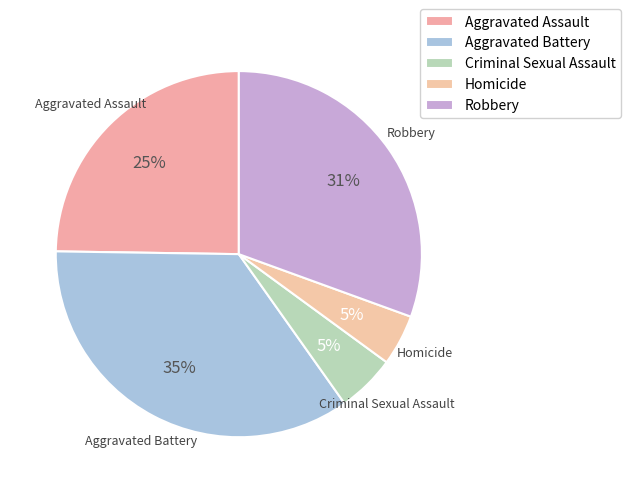

Which category has the biggest portion of the pie?

Aggravated Battery